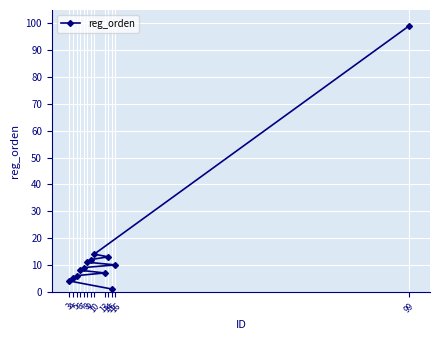

How many lines are shown in the chart?

1